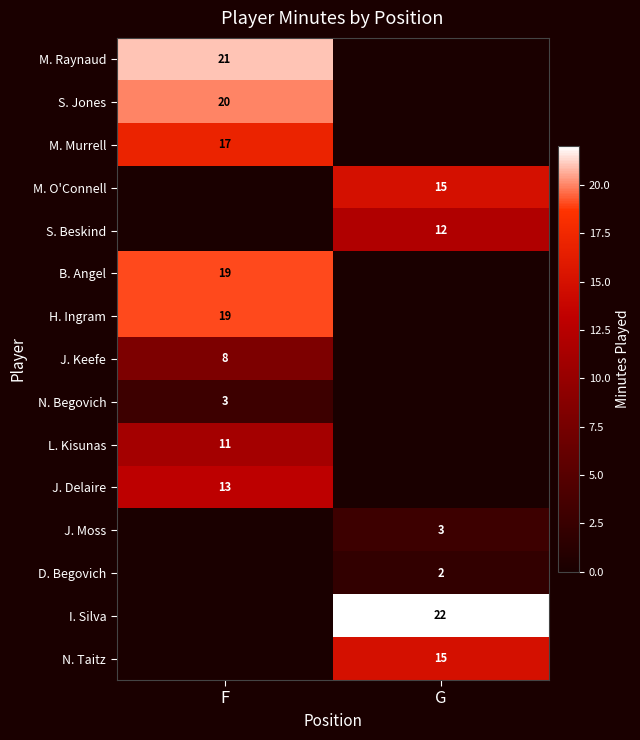

True or false: S. Jones has a value of 20 at F.

True